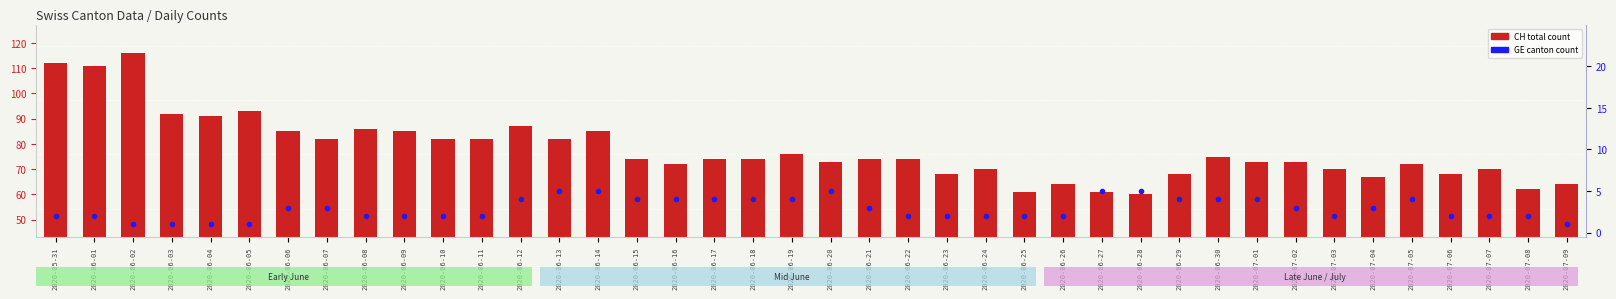

Which series has the largest range (max minus min)?

CH (total count)